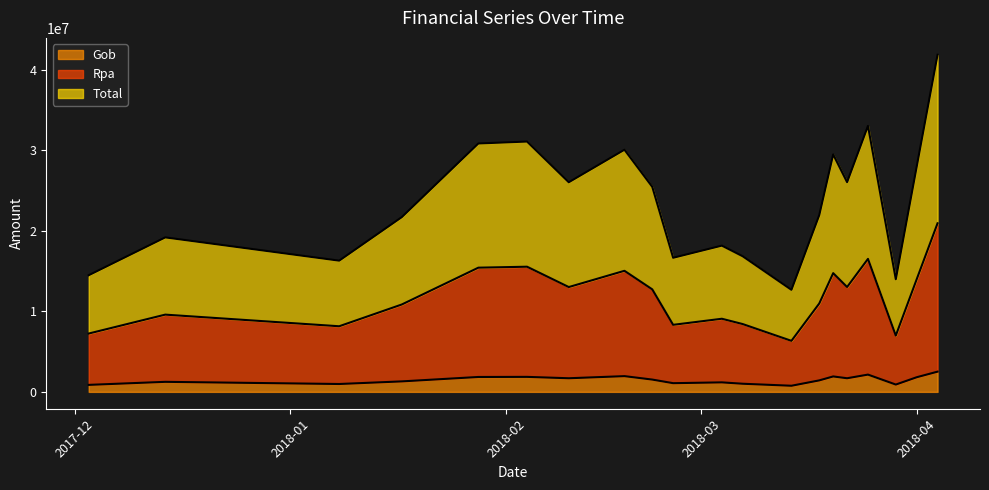

Which series changed the most between 2018-03-22 and 2018-04-04?

Total